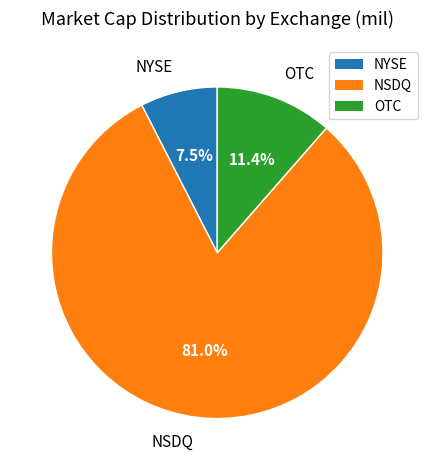

Does NYSE represent more than half of the total?

No